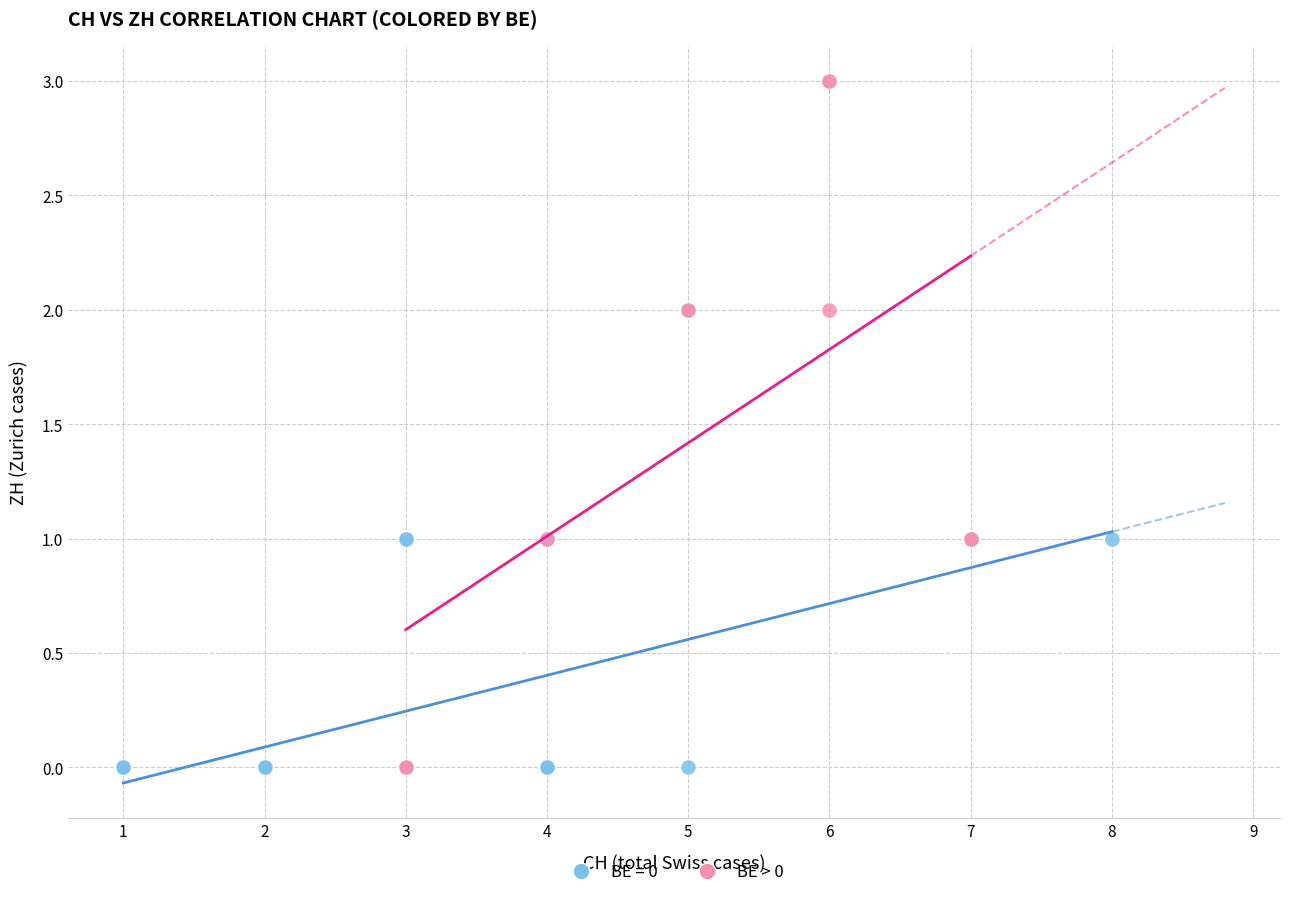

Which series has the widest spread of Y values?

BE > 0